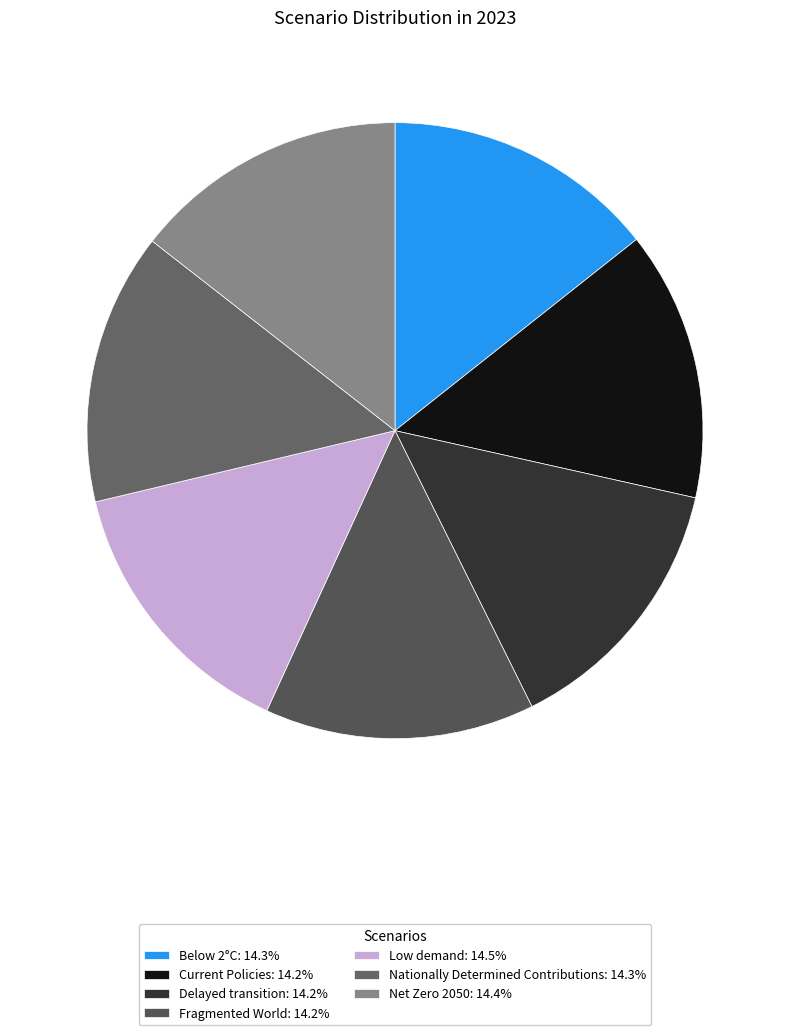

Rank the categories by value from lowest to highest.

Fragmented World, Delayed transition, Current Policies, Nationally Determined Contributions, Below 2°C, Net Zero 2050, Low demand